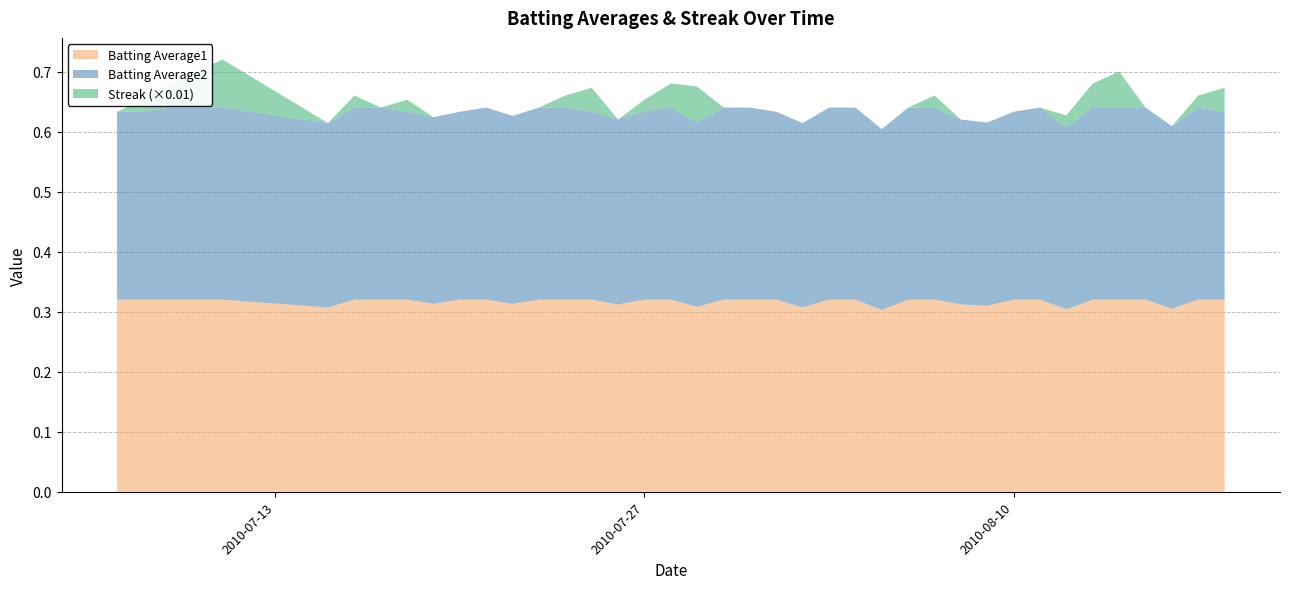

Reading left to right, extract all data points from this chart.

Batting Average1: 0.3	0.3	0.3	0.3	0.3	0.3	0.3	0.3	0.3	0.3	0.3	0.3	0.3	0.3	0.3	0.3	0.3	0.3	0.3	0.3	0.3	0.3	0.3	0.3	0.3	0.3	0.3	0.3	0.3	0.3	0.3	0.3	0.3	0.3	0.3	0.3	0.3	0.3	0.3	0.3
Batting Average2: 0.3	0.3	0.3	0.3	0.3	0.3	0.3	0.3	0.3	0.3	0.3	0.3	0.3	0.3	0.3	0.3	0.3	0.3	0.3	0.3	0.3	0.3	0.3	0.3	0.3	0.3	0.3	0.3	0.3	0.3	0.3	0.3	0.3	0.3	0.3	0.3	0.3	0.3	0.3	0.3
Streak (×0.01): 0.0	0.0	0.0	0.1	0.1	0.0	0.0	0.0	0.0	0.0	0.0	0.0	0.0	0.0	0.0	0.0	0.0	0.0	0.0	0.1	0.0	0.0	0.0	0.0	0.0	0.0	0.0	0.0	0.0	0.0	0.0	0.0	0.0	0.0	0.0	0.1	0.0	0.0	0.0	0.0